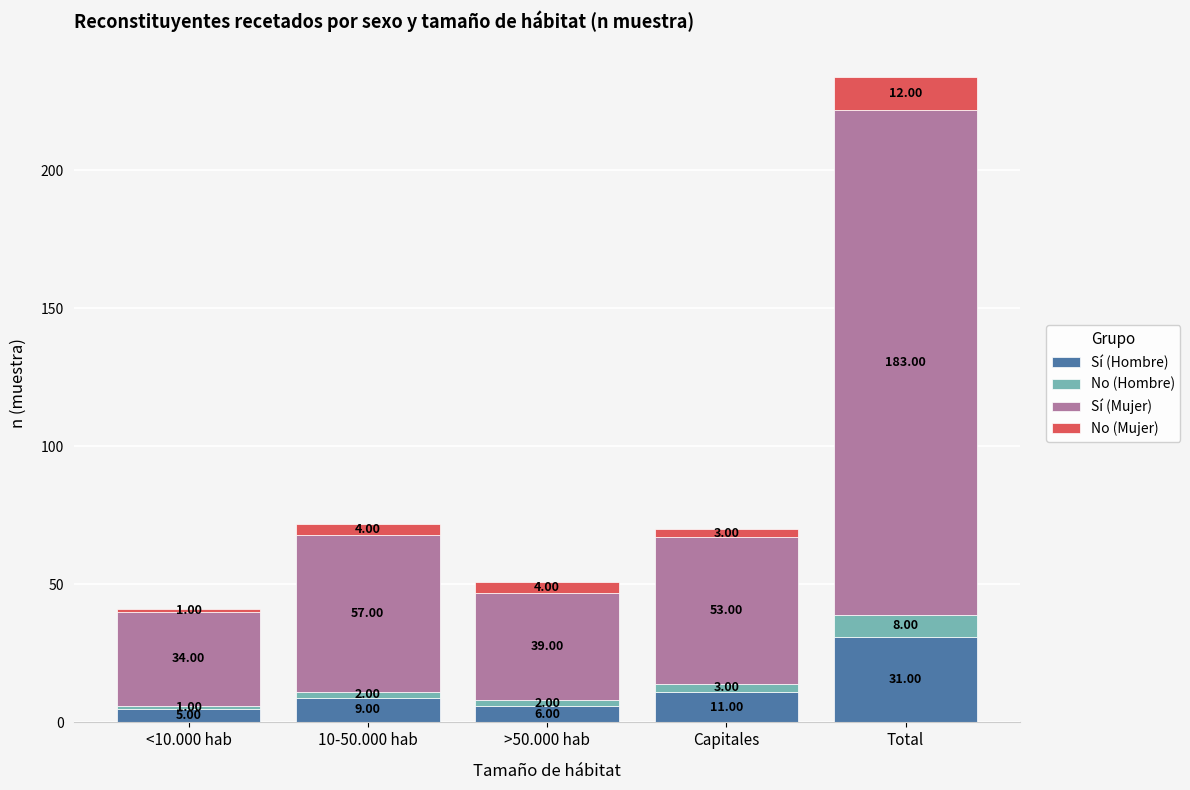

Which category has the highest value in the Sí (Hombre) series?

Total